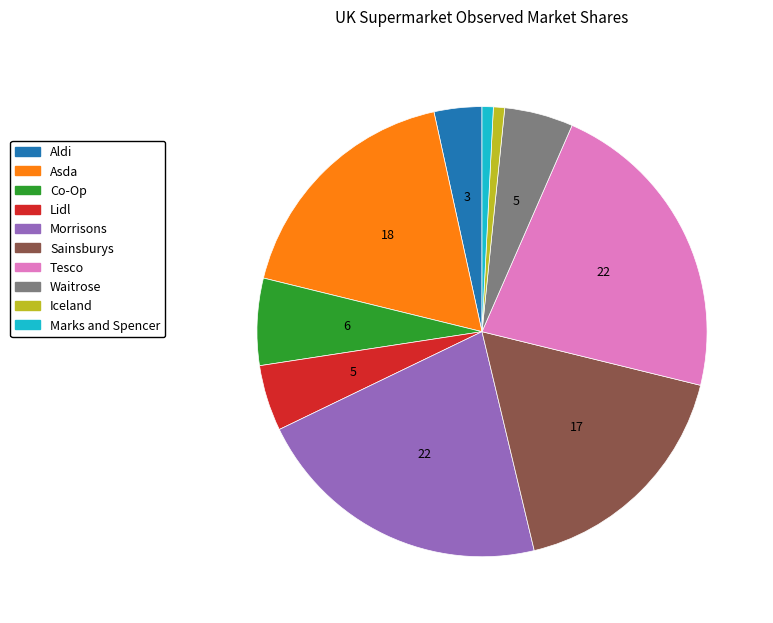

What is the largest slice in the pie chart?

Tesco